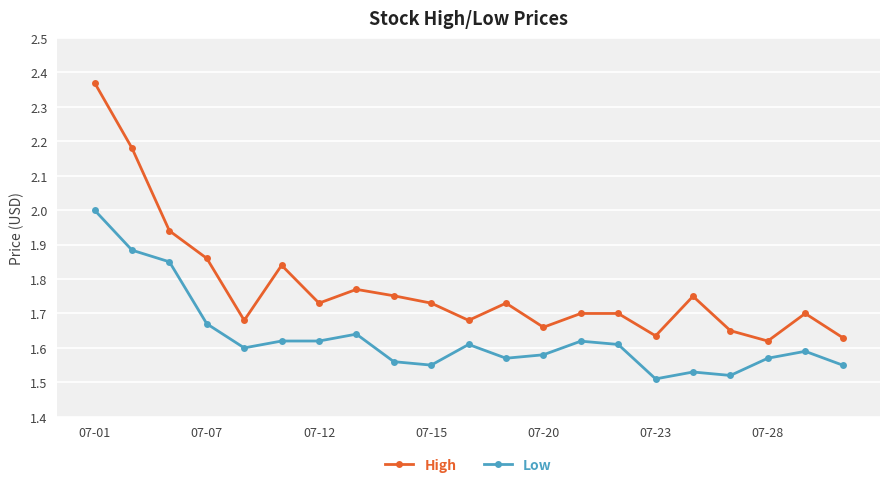

True or false: Low has more than 2 interior local peaks.

True